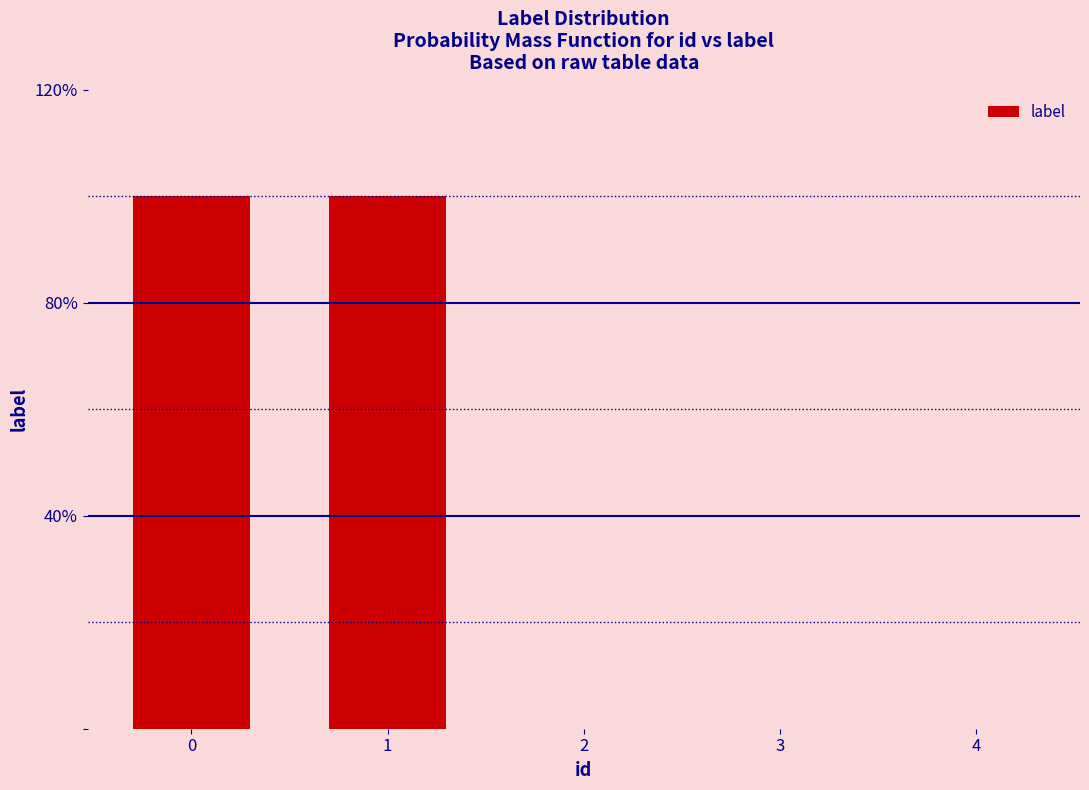

Are the bars horizontal?

No